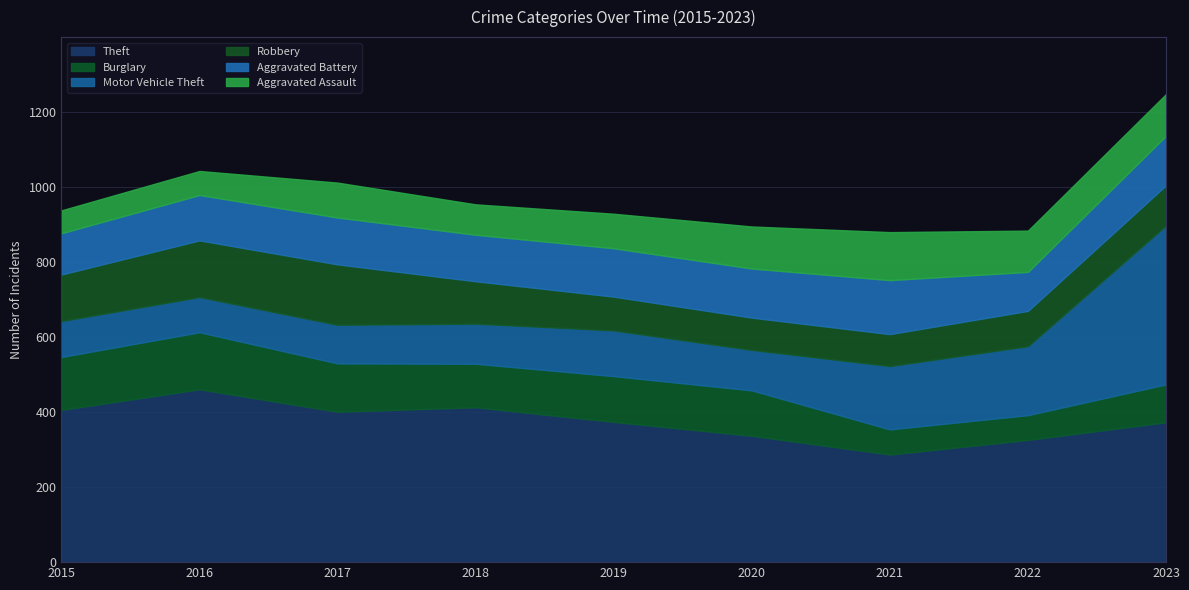

In Robbery, how many points are lower than both neighbors (excluding endpoints)?

1